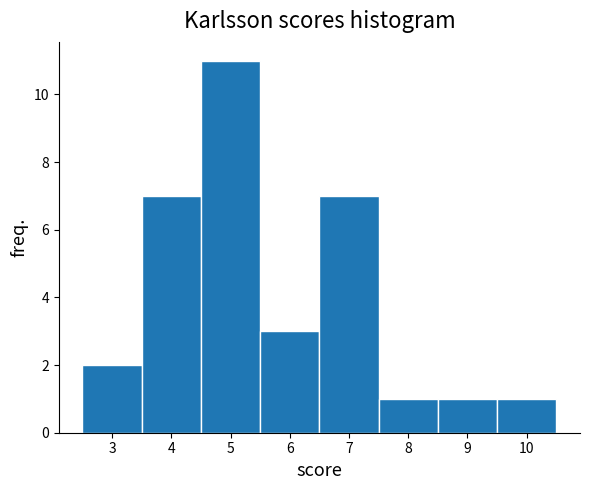

Reading left to right, list every bar in this chart as the range it spans on the x-axis followed by its height. The values are not printed on the chart, so give them approximately, as read against the axis.

2.5 to 3.5: 2
3.5 to 4.5: 7
4.5 to 5.5: 11
5.5 to 6.5: 3
6.5 to 7.5: 7
7.5 to 8.5: 1
8.5 to 9.5: 1
9.5 to 10.5: 1